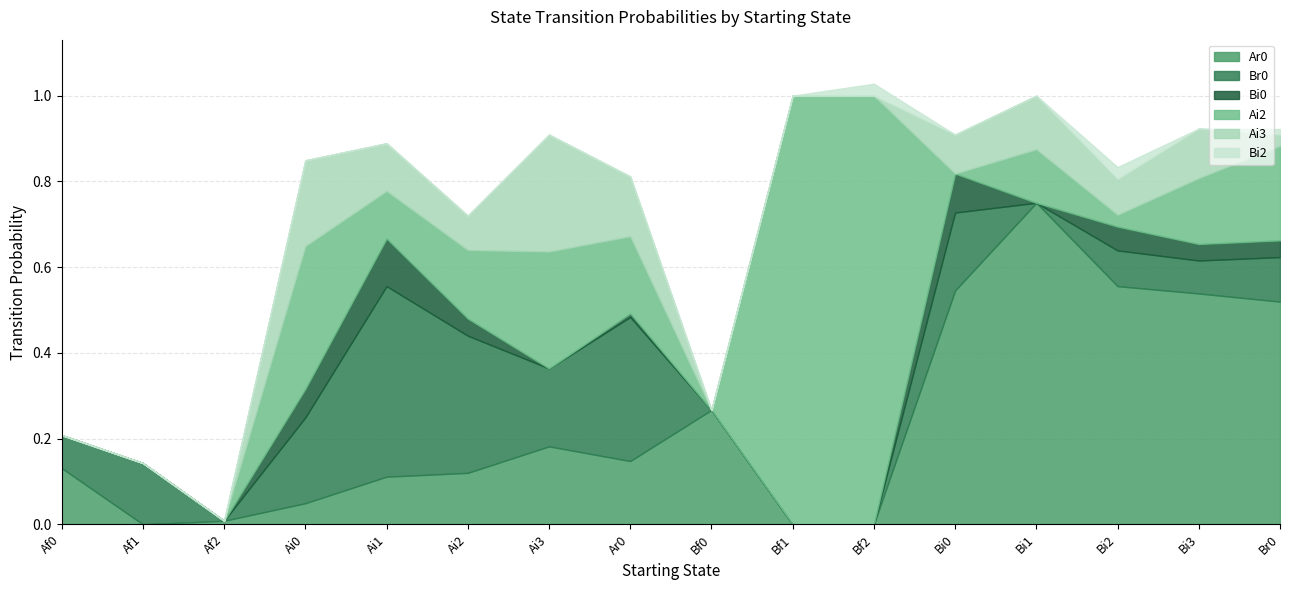

At how many categories does at least one series exceed 0?

16